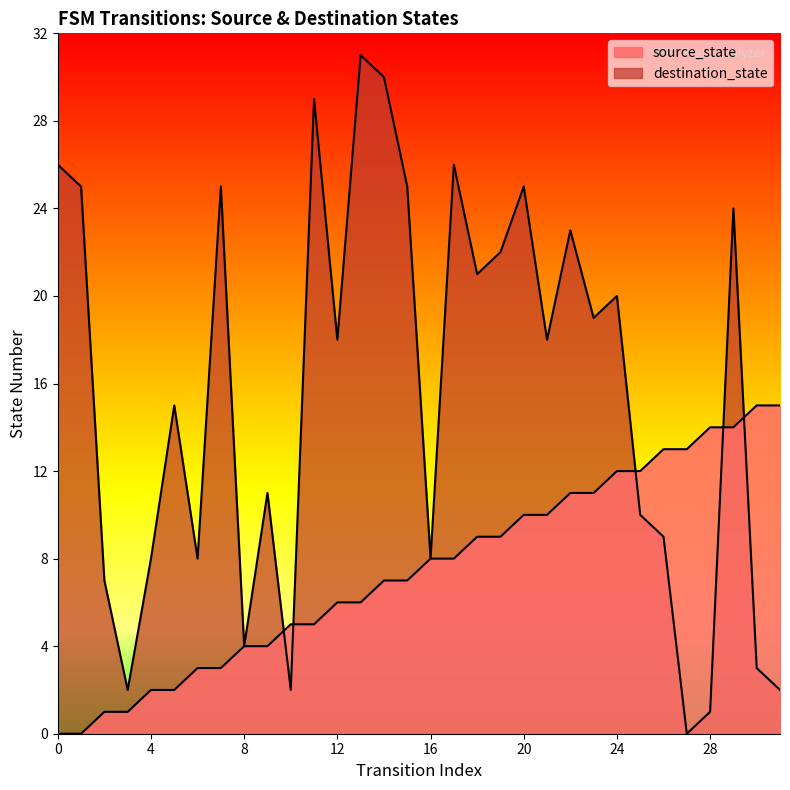

How many data points in destination_state are above 18?

15